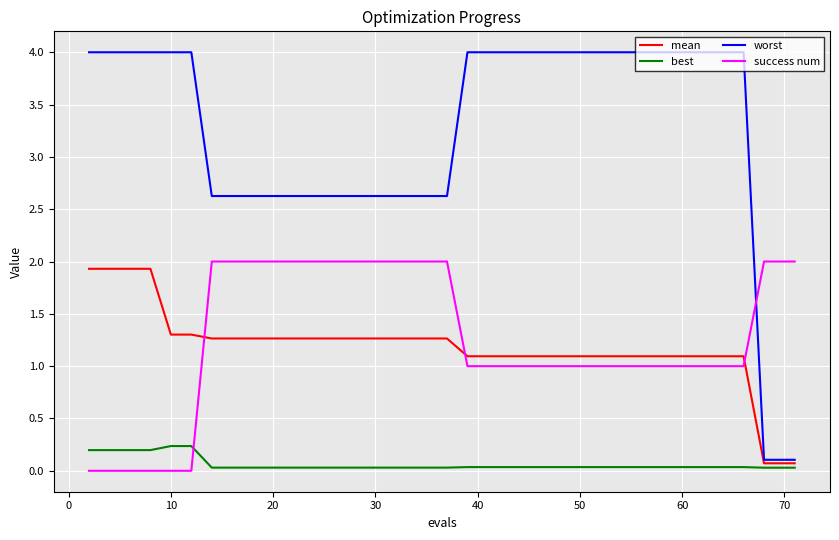

Which series has the largest range (max minus min)?

worst